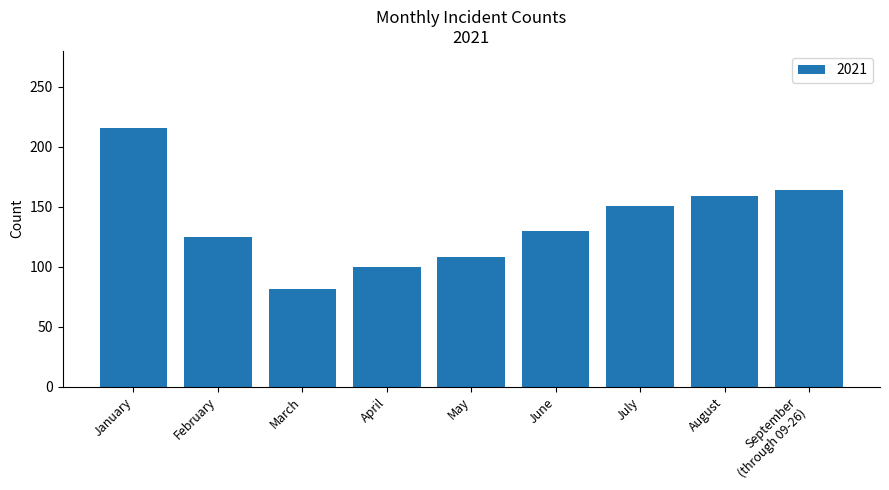

What is the label of the 3rd bar from the right?

July